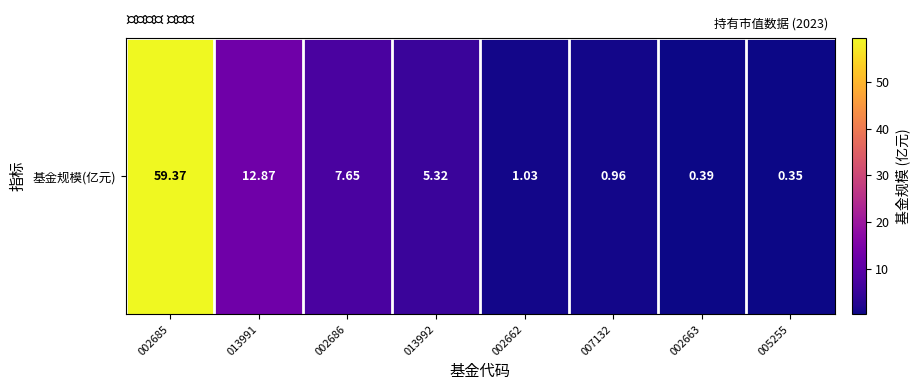

What is the average value?

11.0